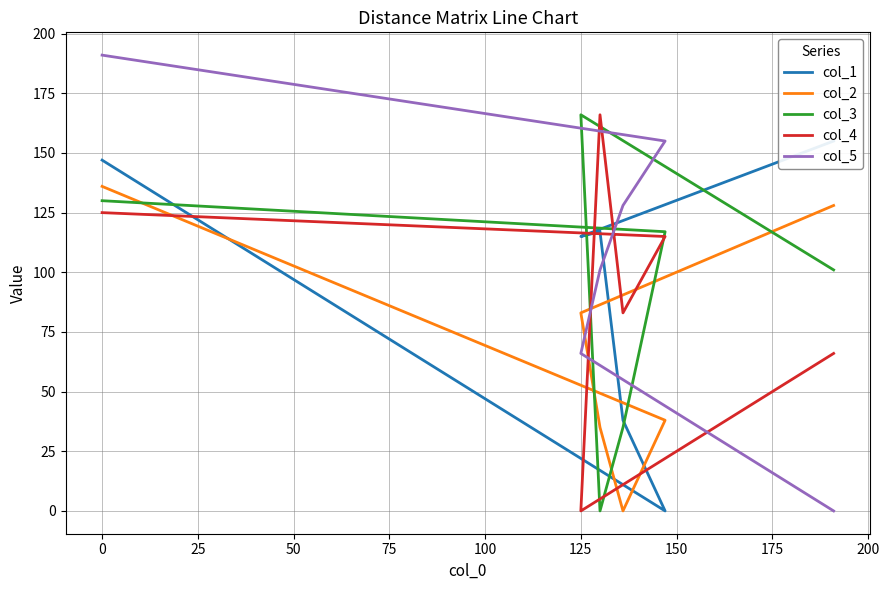

What is the difference between the maximum and minimum values in the col_3 series?

166